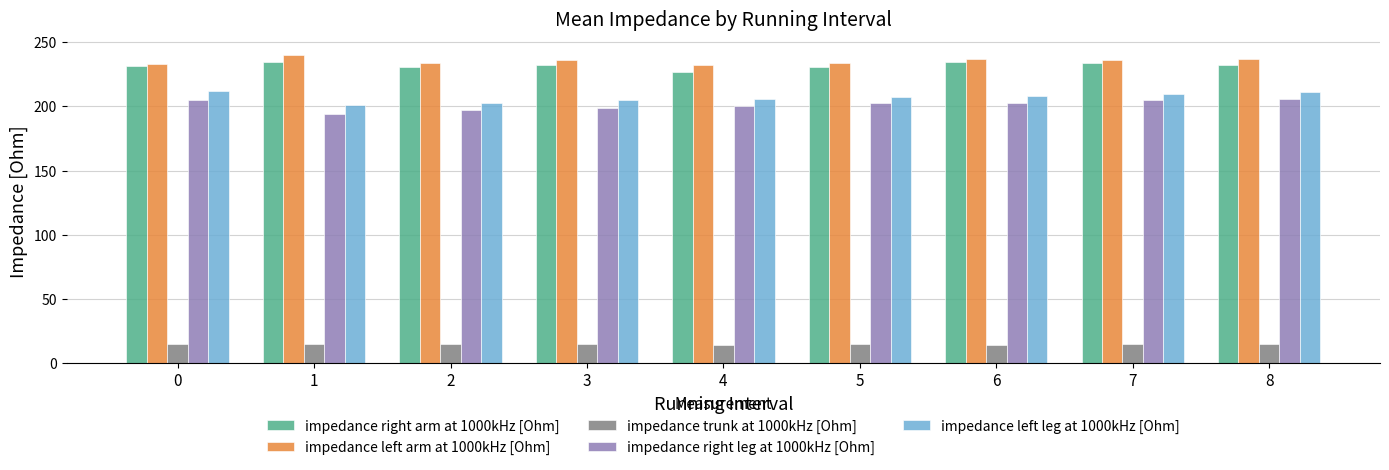

What is the spread (max minus min) of values at 6?

222.1